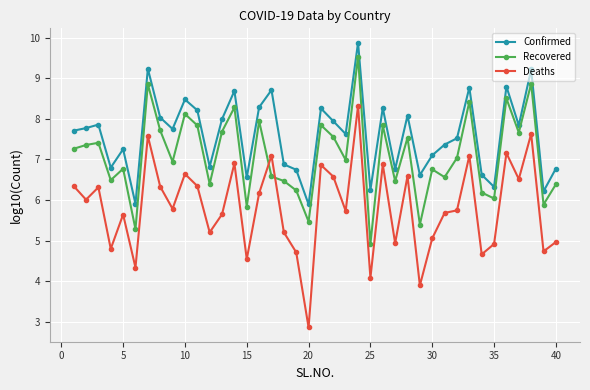

What is the difference between the maximum and minimum values in the Recovered series?

4.6